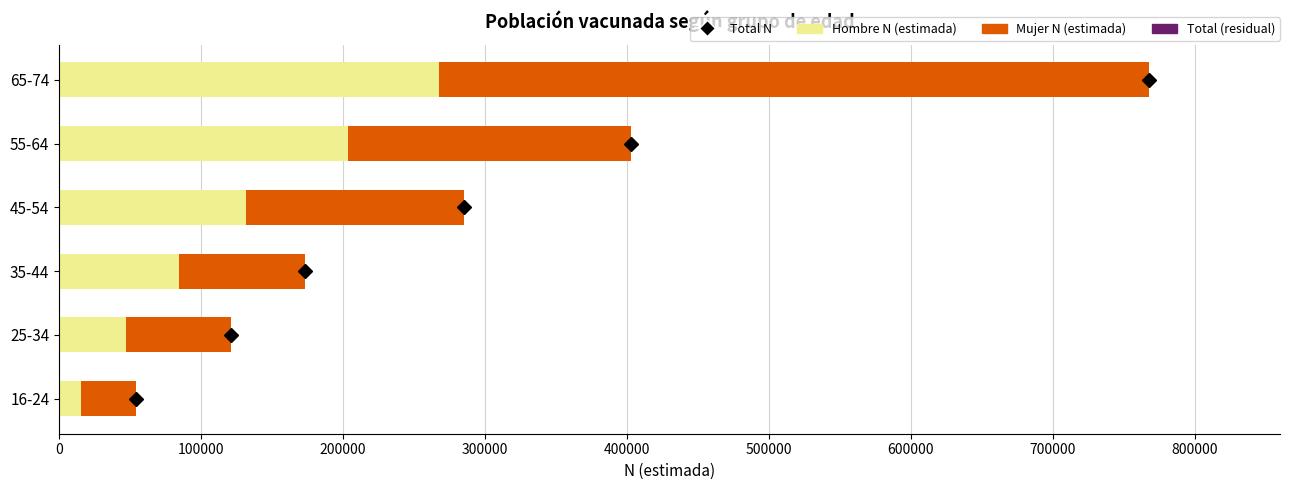

At which category is the sum across all series the highest?

65-74